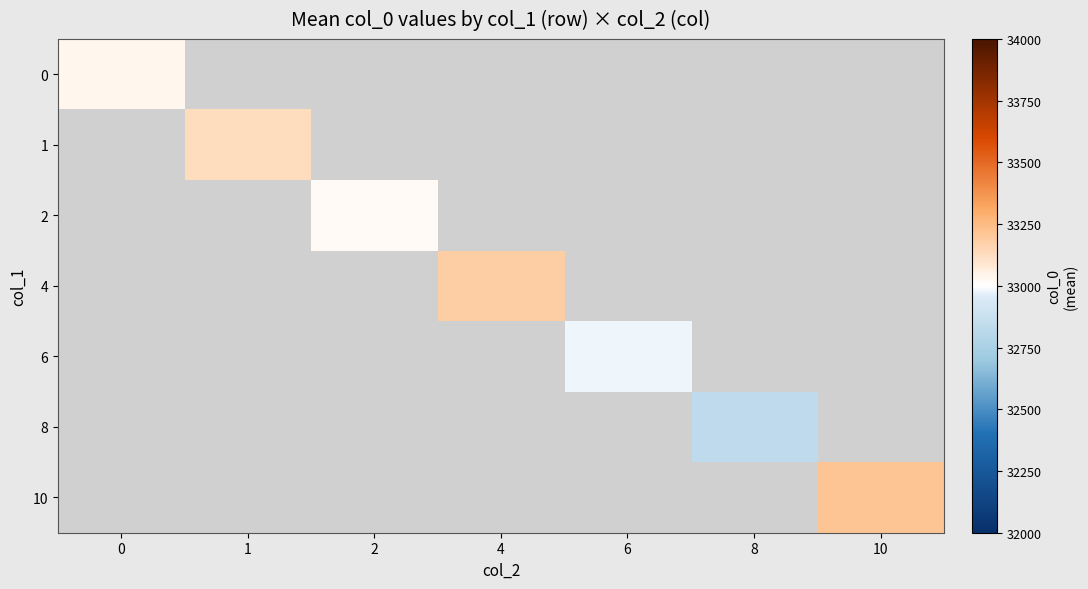

How many positive values does the 1 series have?

1